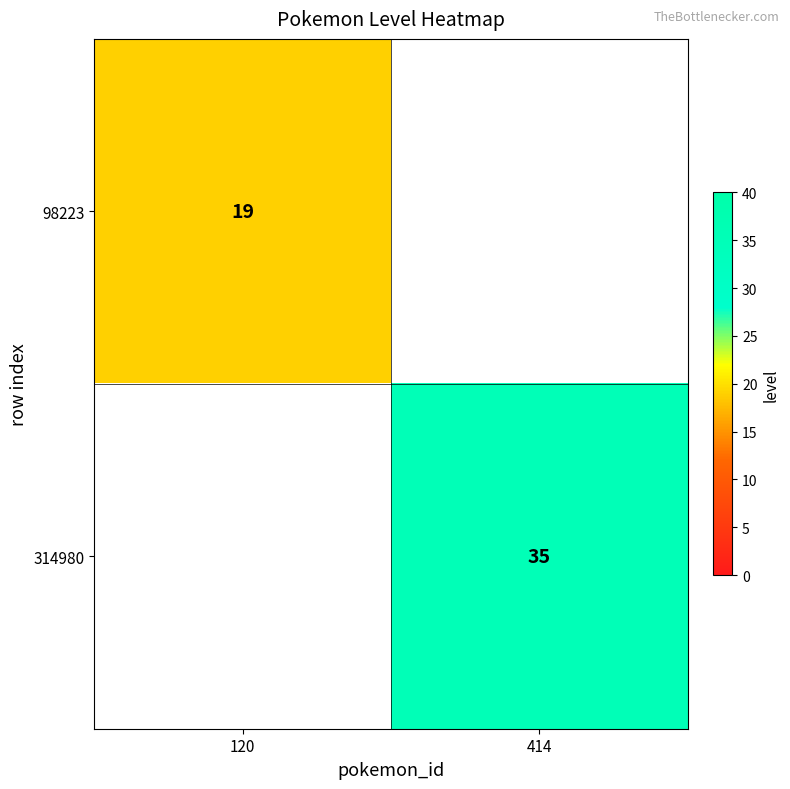

Is the value of 314980 at 414 greater than the value of 98223 at 120?

Yes